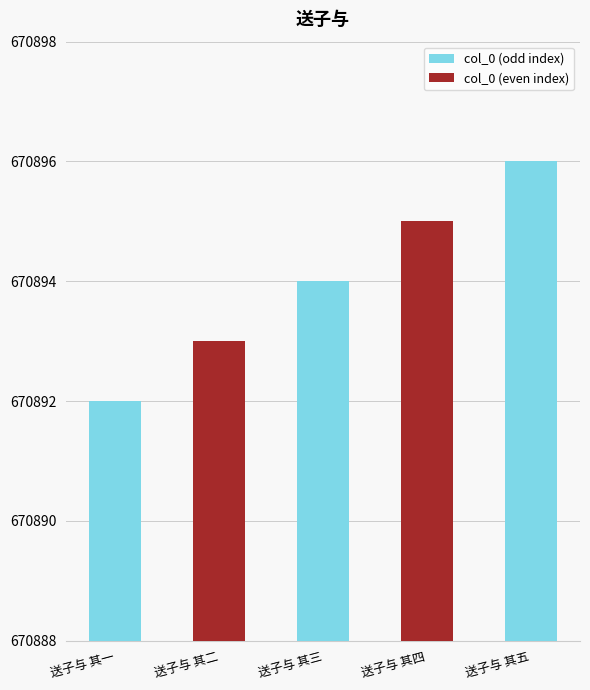

Where is the data nearest to the value 670894?

送子与 其三